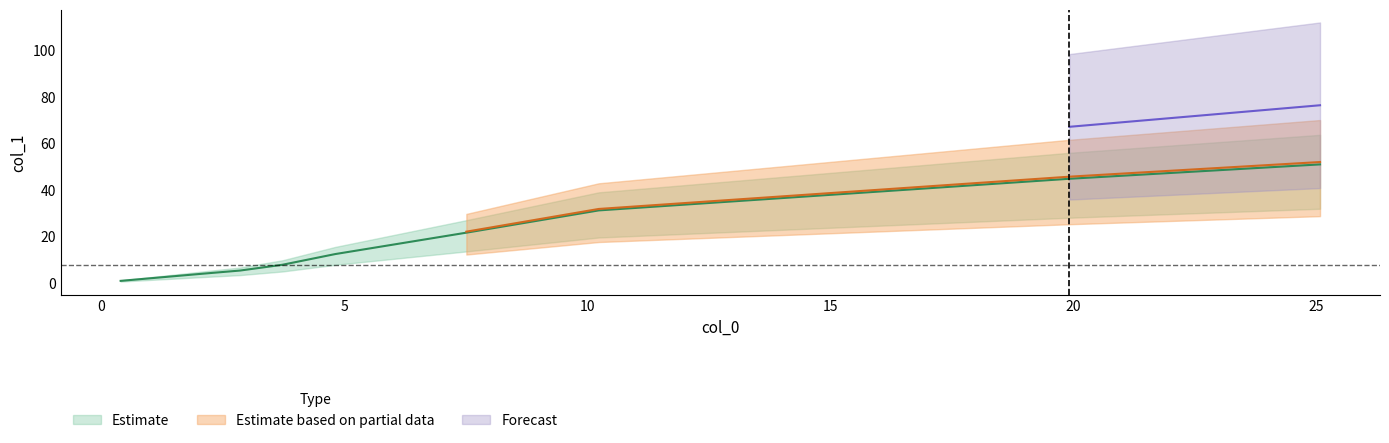

Rank the categories by value from highest to lowest.

25.078, 19.921, 10.239, 7.516, 4.817, 3.734, 2.861, 2.068, 0.404